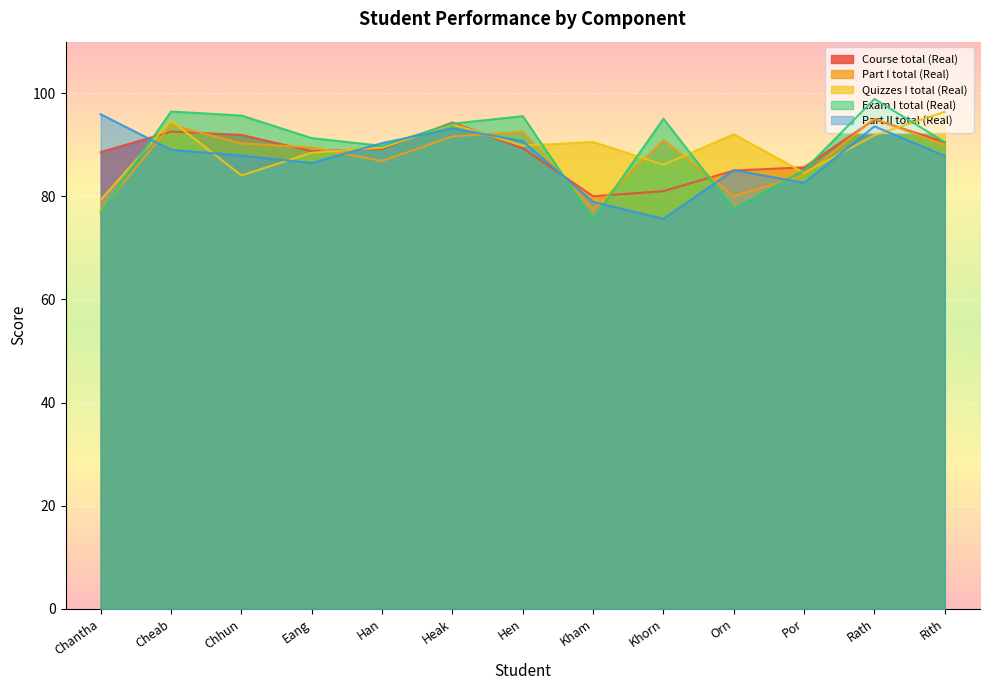

How many lines are shown in the chart?

5